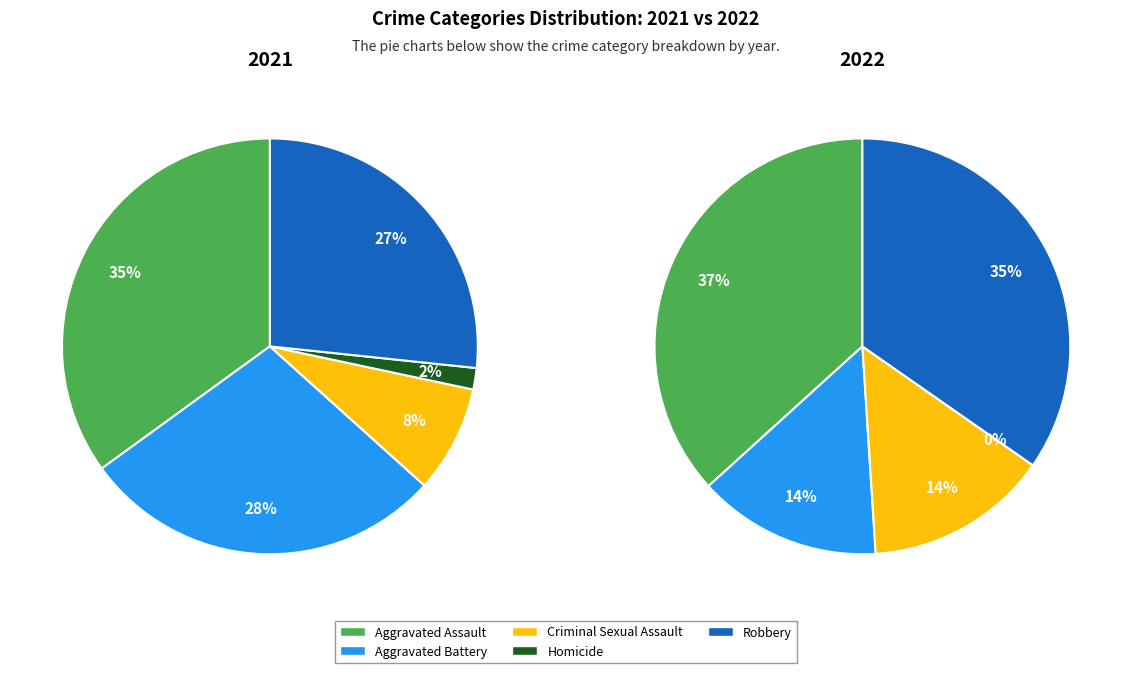

To the nearest percent, what is the combined percentage of 2 and 3?

10%